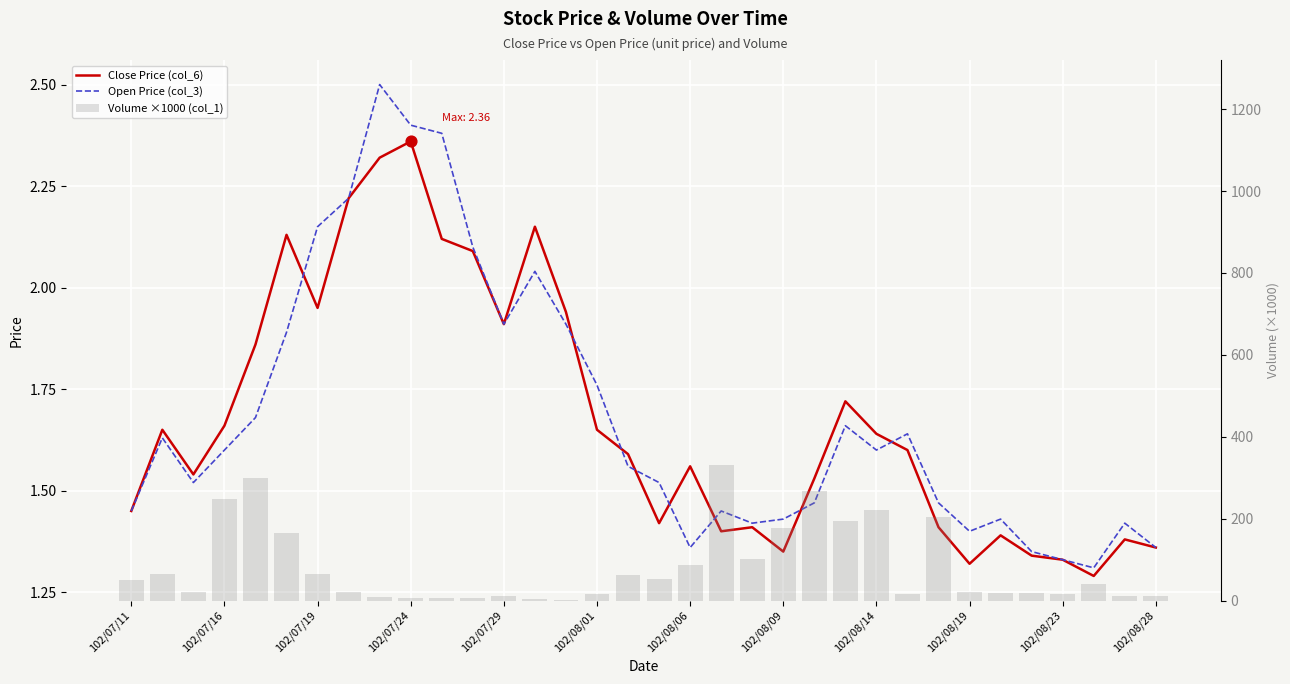

Is the value of Close Price (col_6) at 102/07/29 greater than the value of Open Price (col_3) at 12?

No